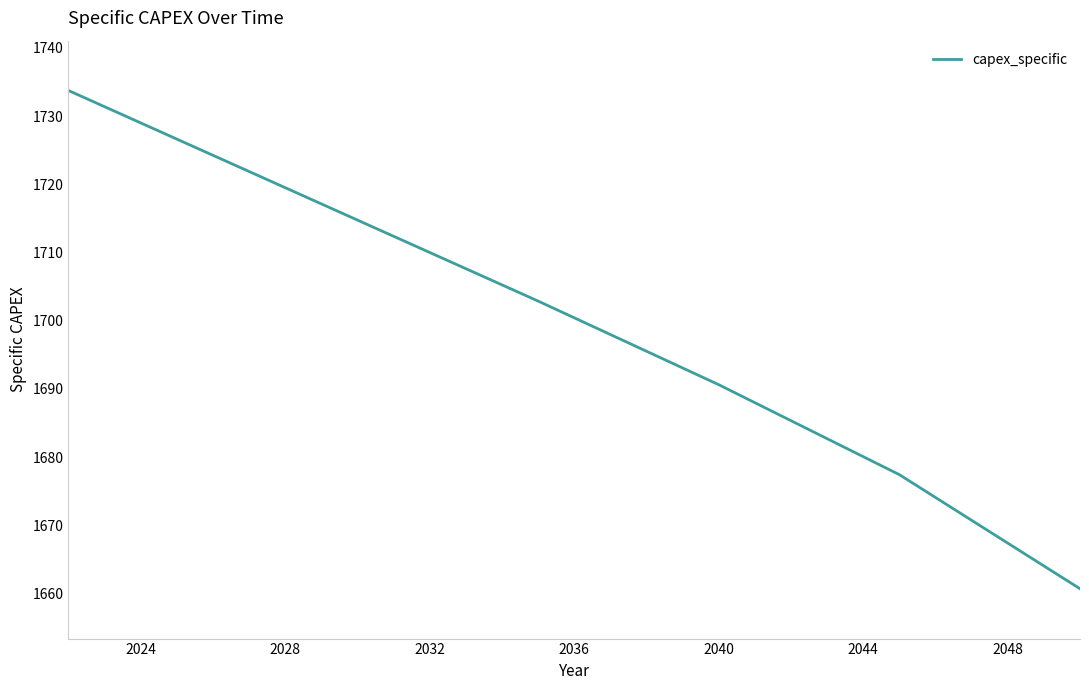

What is the difference between the maximum and minimum values?

73.0